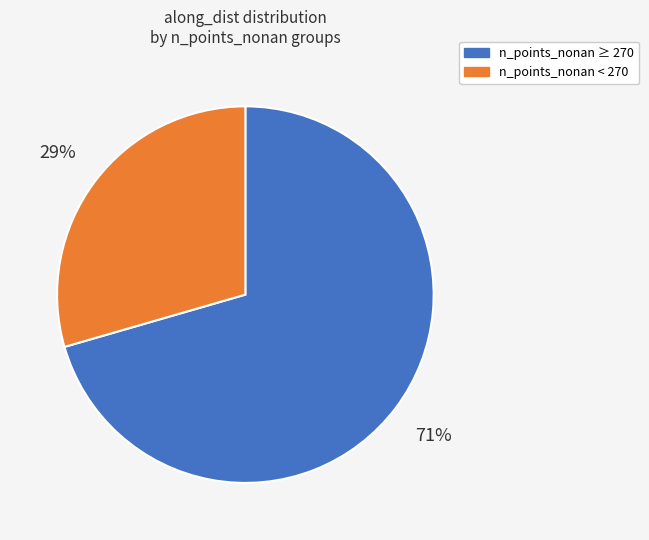

What percentage is the n_points_nonan ≥ 270 slice, to the nearest percent?

71%